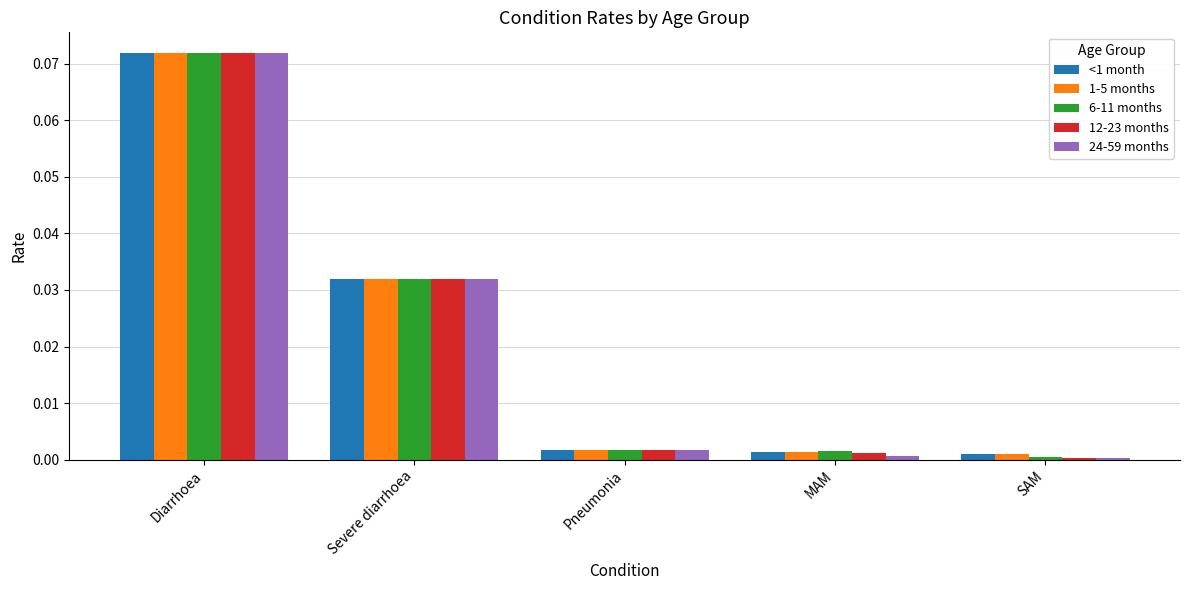

Which category has the highest value in the 6-11 months series?

Diarrhoea